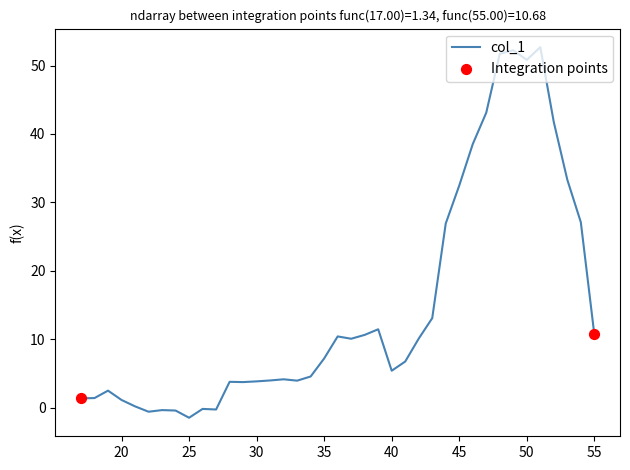

What is the smallest value displayed?

-1.5